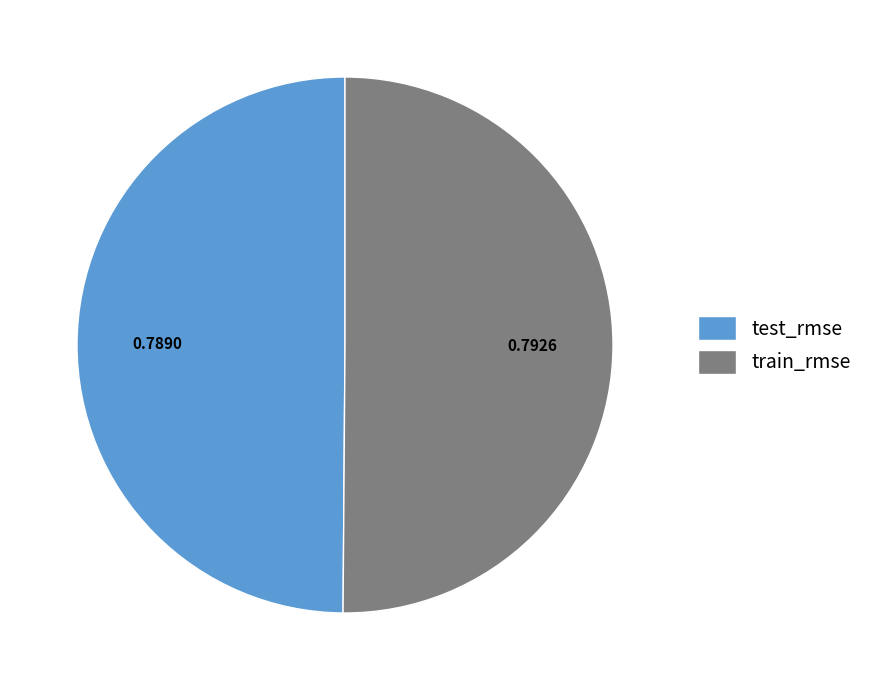

Combined, do test_rmse and train_rmse account for over 50%?

Yes